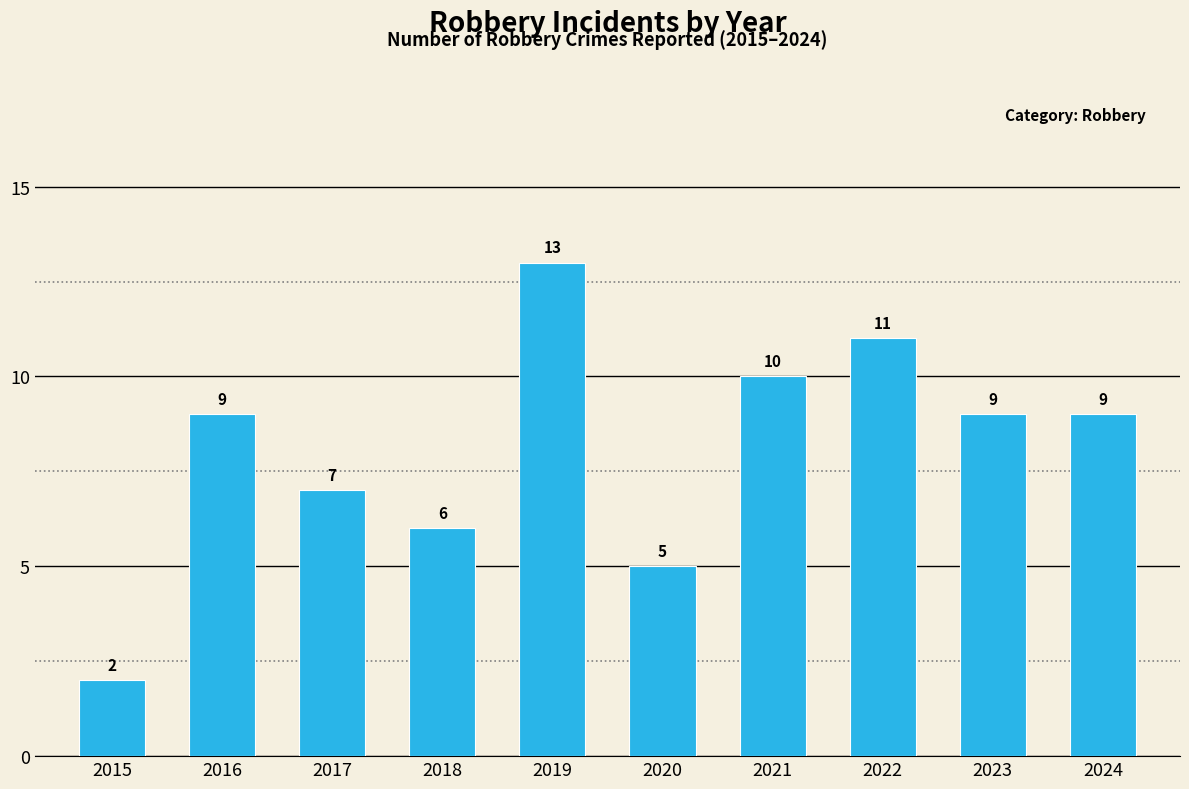

What is the minimum value shown in the chart?

2